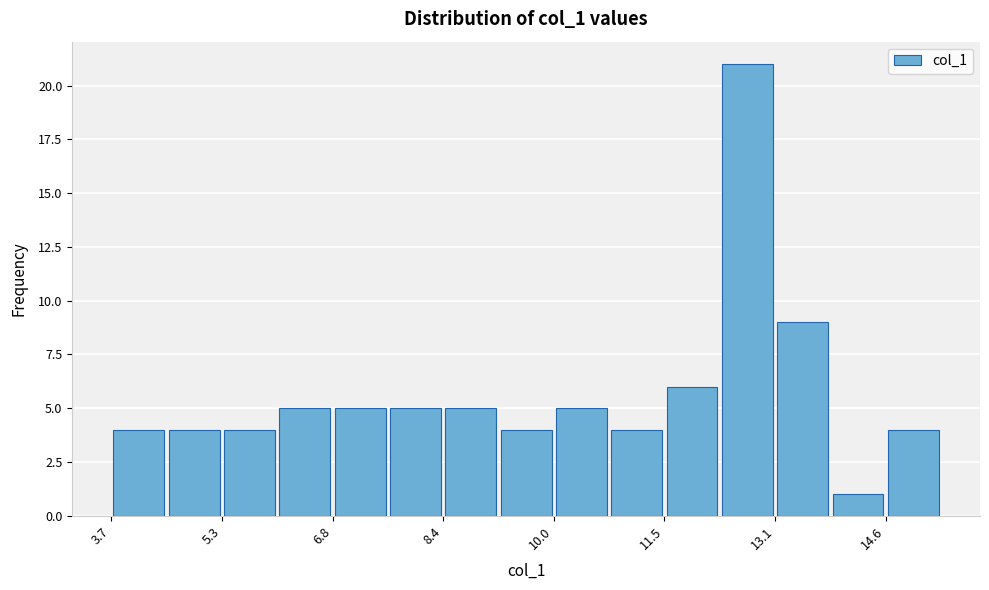

Around what value on the x-axis is the tallest bar? Give the approximate position of its centre, as read against the axis.

12.6